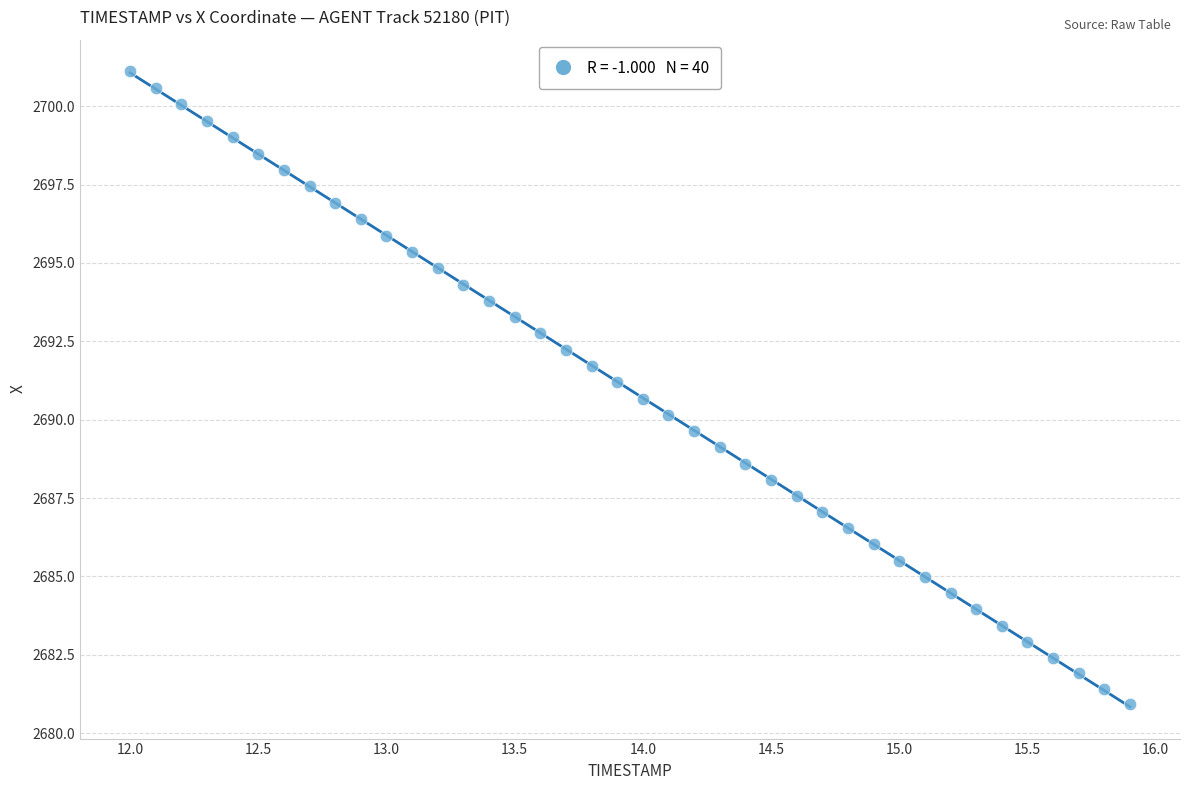

What is the range of Y values (max minus min)?

20.2